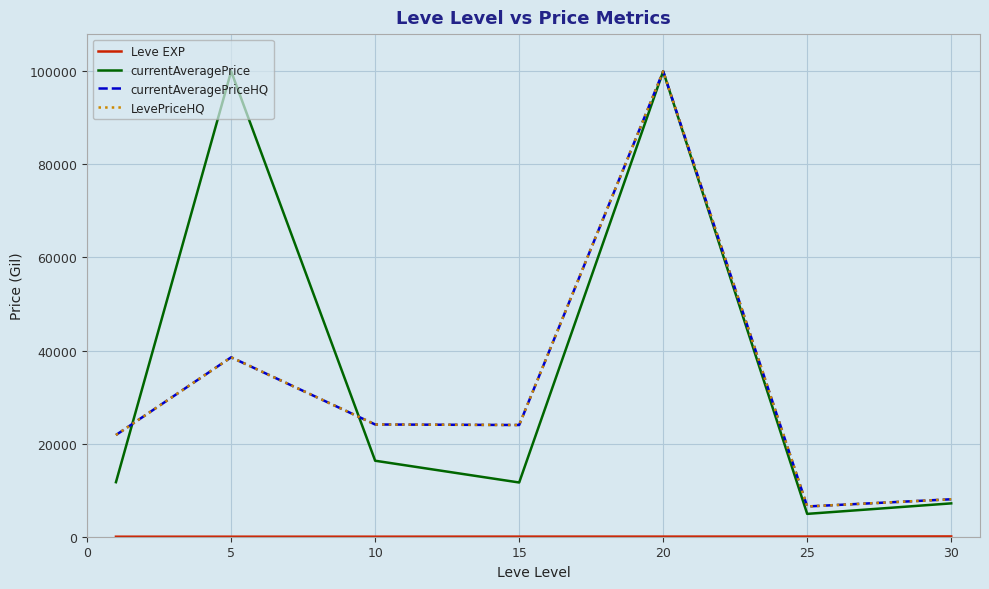

Reading right to left, transcribe all the data shown in this chart.

Leve EXP: 59.0	34.7	23.3	22.3	7.7	6.2	1.3
currentAveragePrice: 7166.7	4909.9	100000.0	11651.1	16328.4	100000.0	11719.3
currentAveragePriceHQ: 8050.1	6500.0	100000.0	24005.5	24116.7	38552.8	21851.7
LevePriceHQ: 8050.1	6500.0	100000.0	24005.5	24116.7	38552.8	21851.7